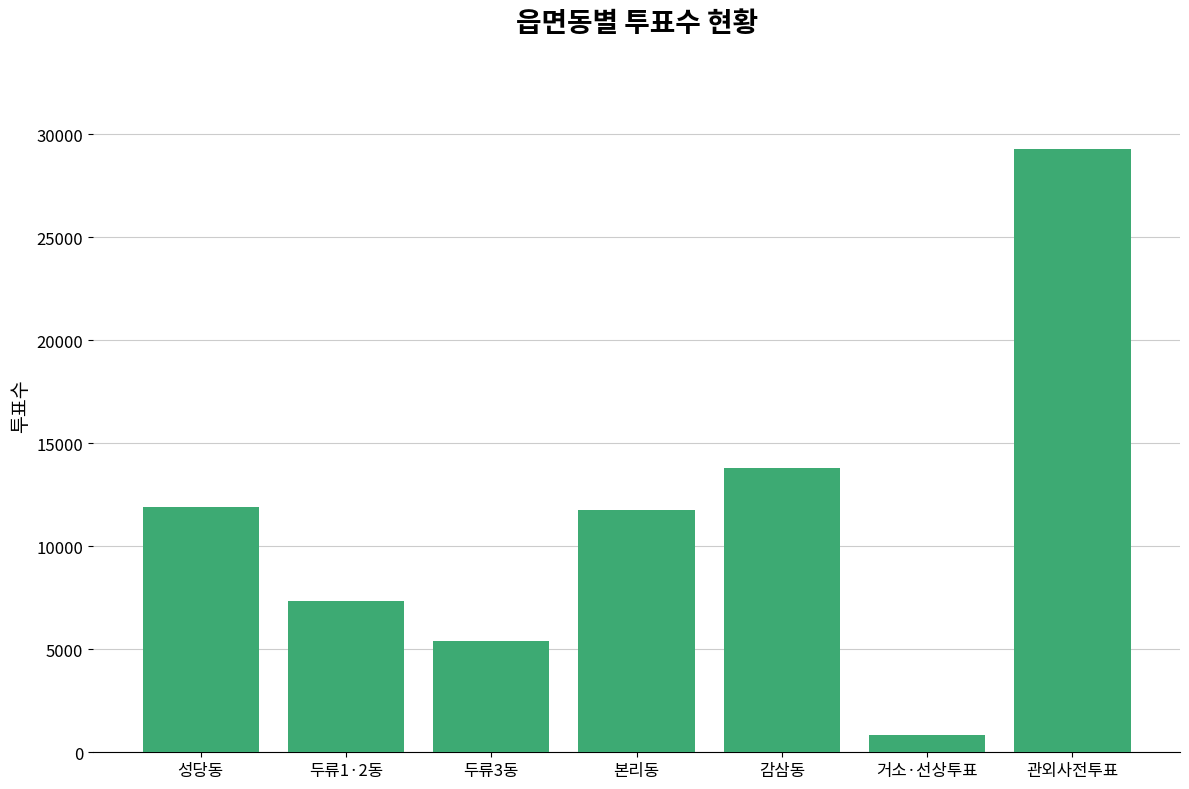

True or false: the data shows 23284 at 감삼동.

False